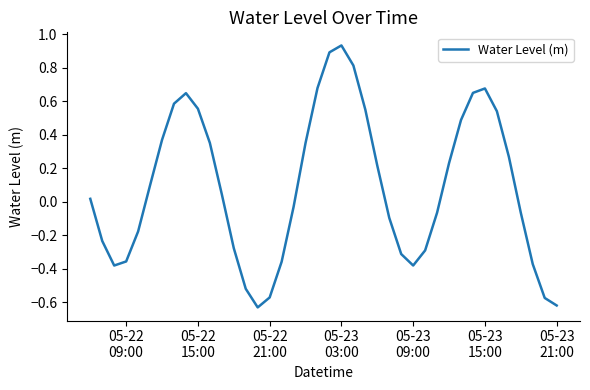

What is the greatest value displayed?

0.9